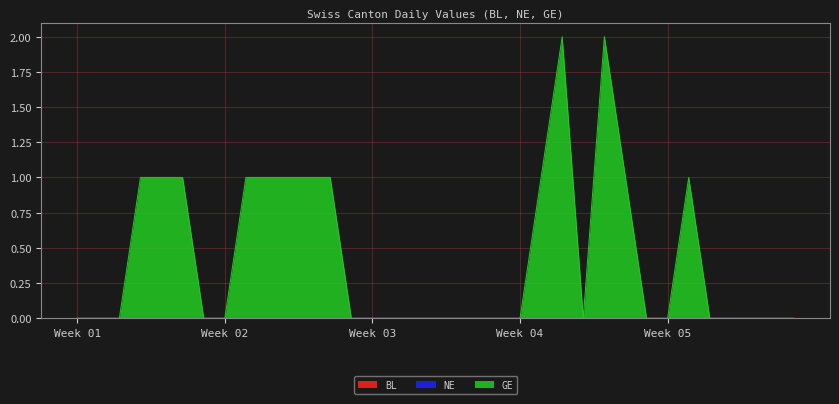

Is it true that NE equals 0 at 2020-06-21?

True